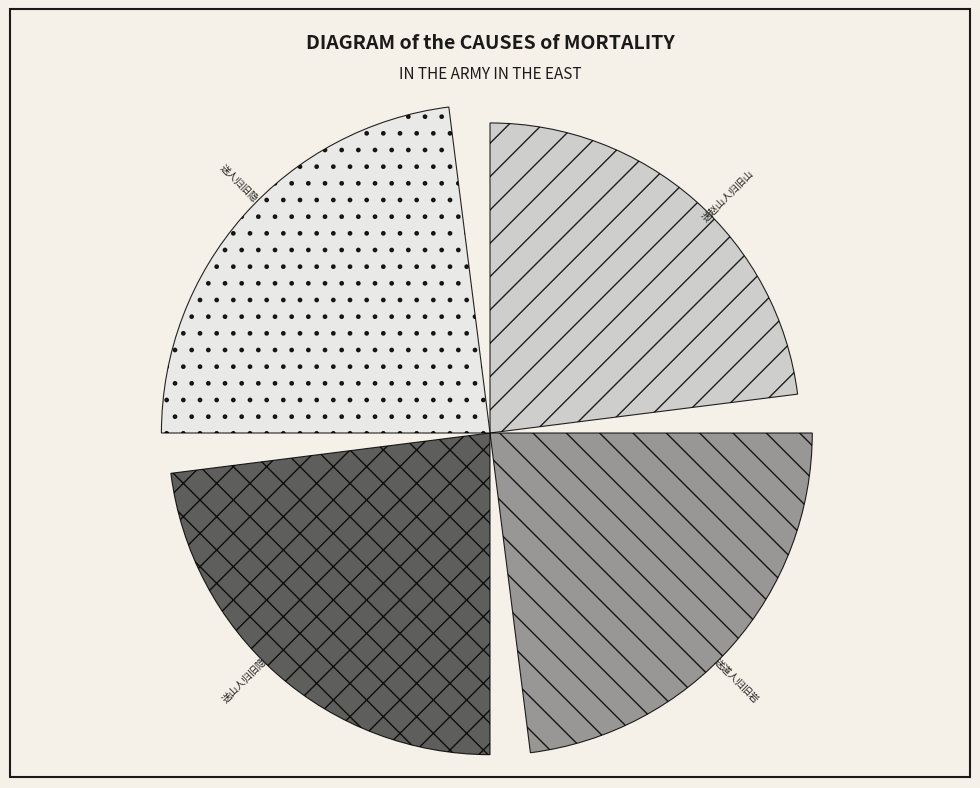

Are the bars horizontal?

No